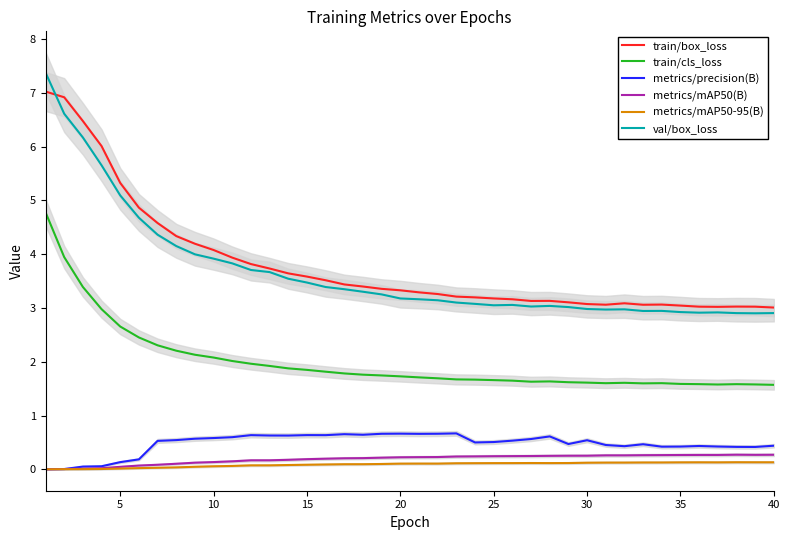

True or false: train/box_loss and metrics/mAP50(B) intersect in this chart.

False